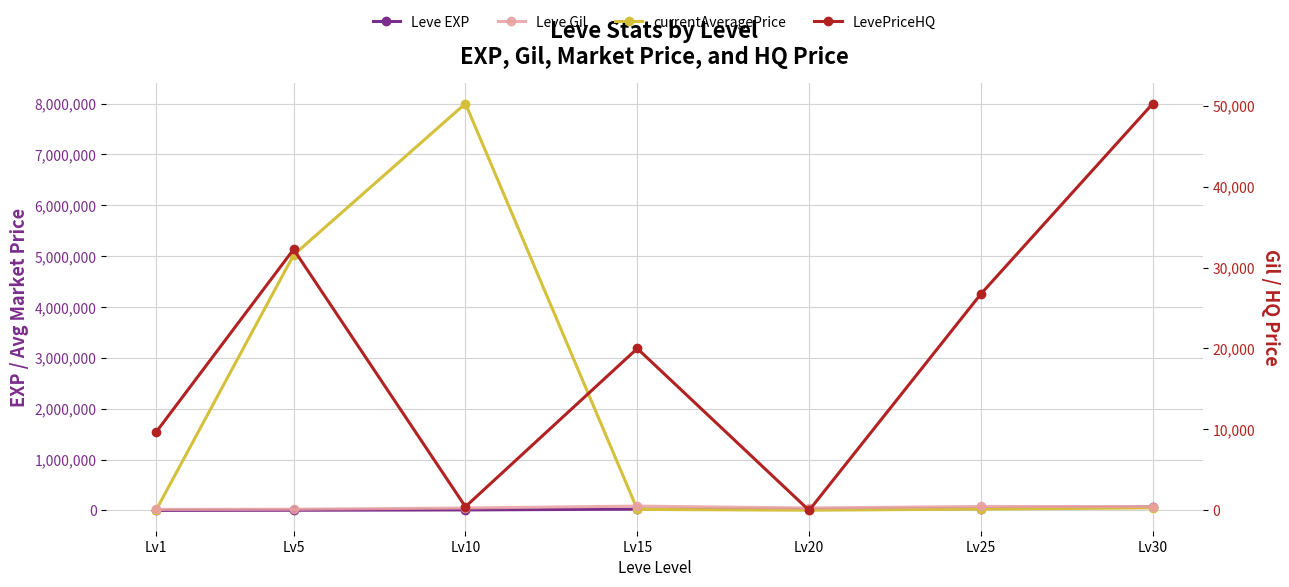

Which series has the widest spread of values?

currentAveragePrice